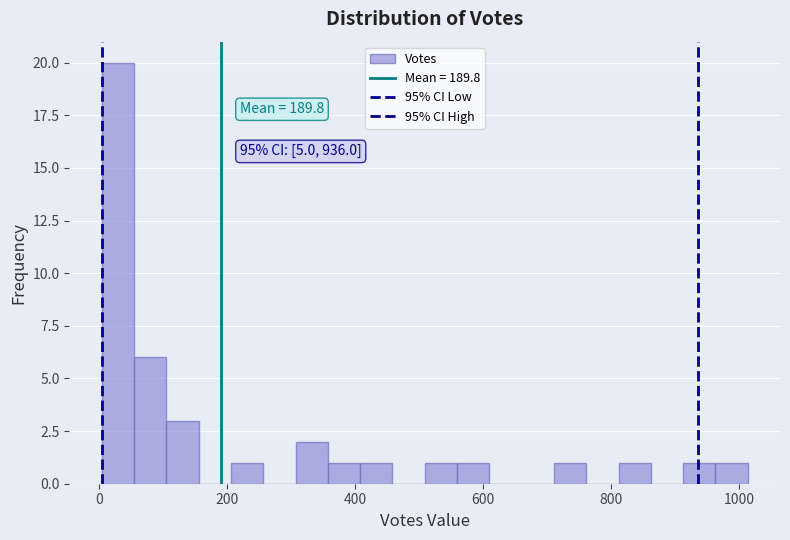

Read against the x-axis, roughly where is the centre of the tallest bar?

20